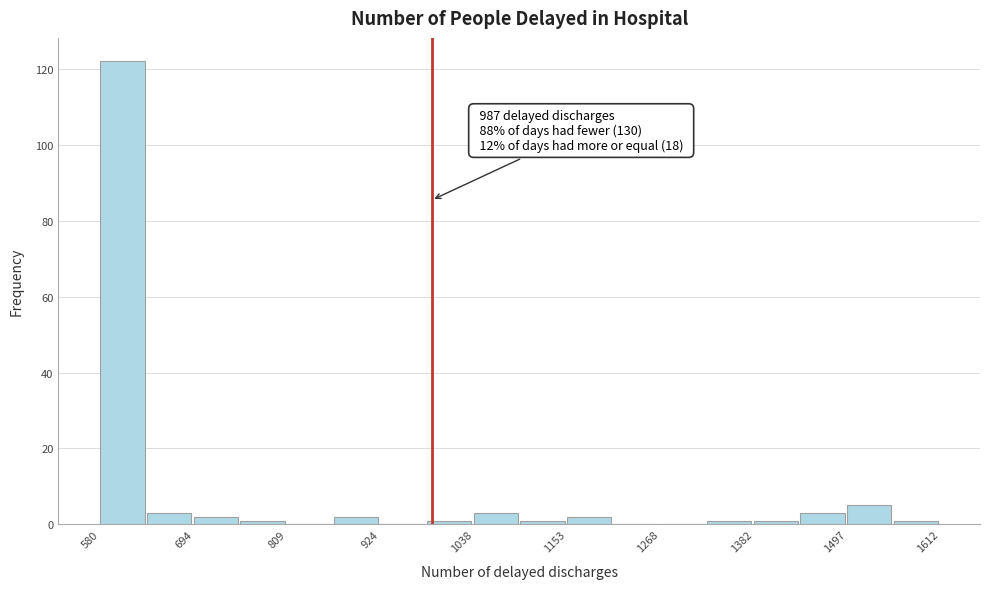

Read against the x-axis, roughly where is the centre of the tallest bar?

600